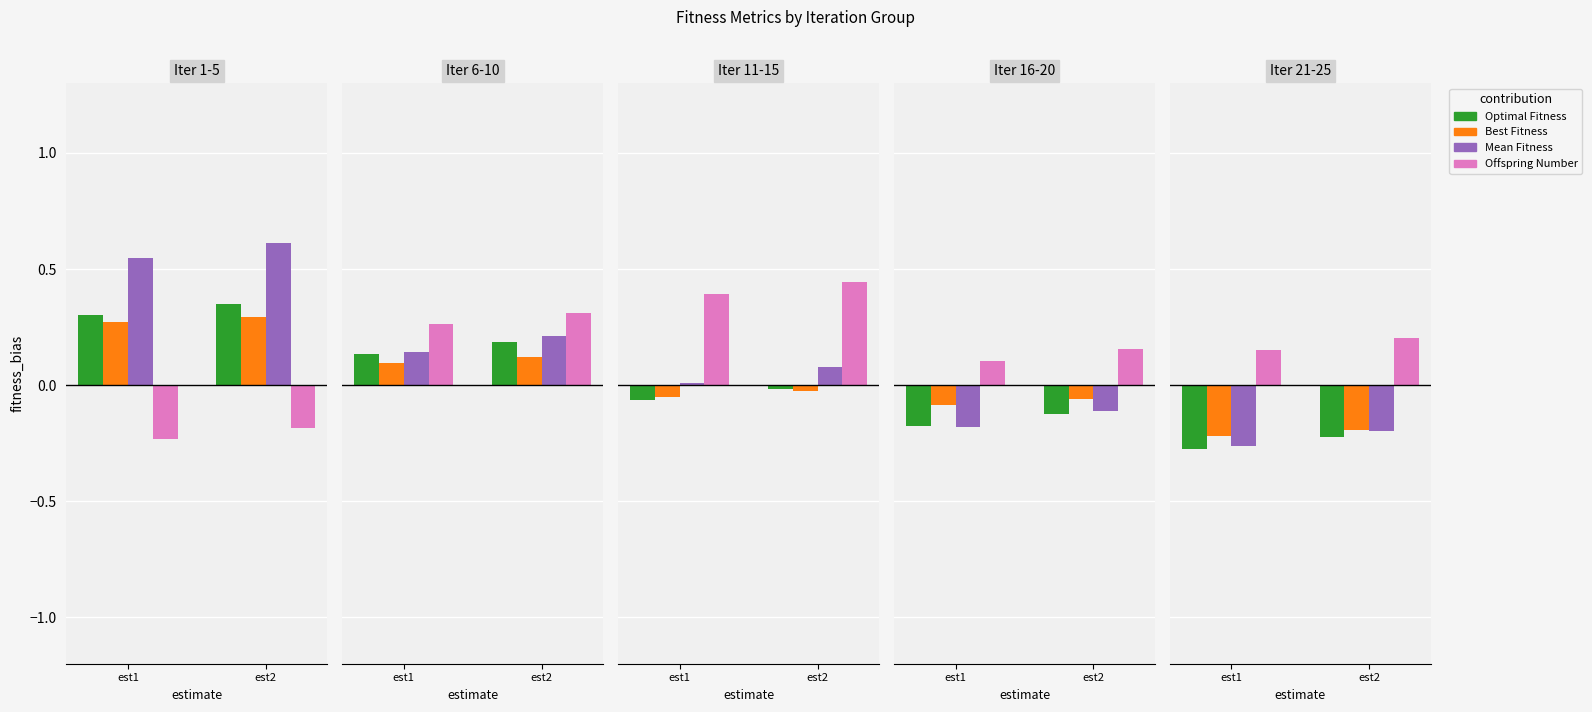

What is the value of the Offspring Number bar at the 1st from the left?

0.2